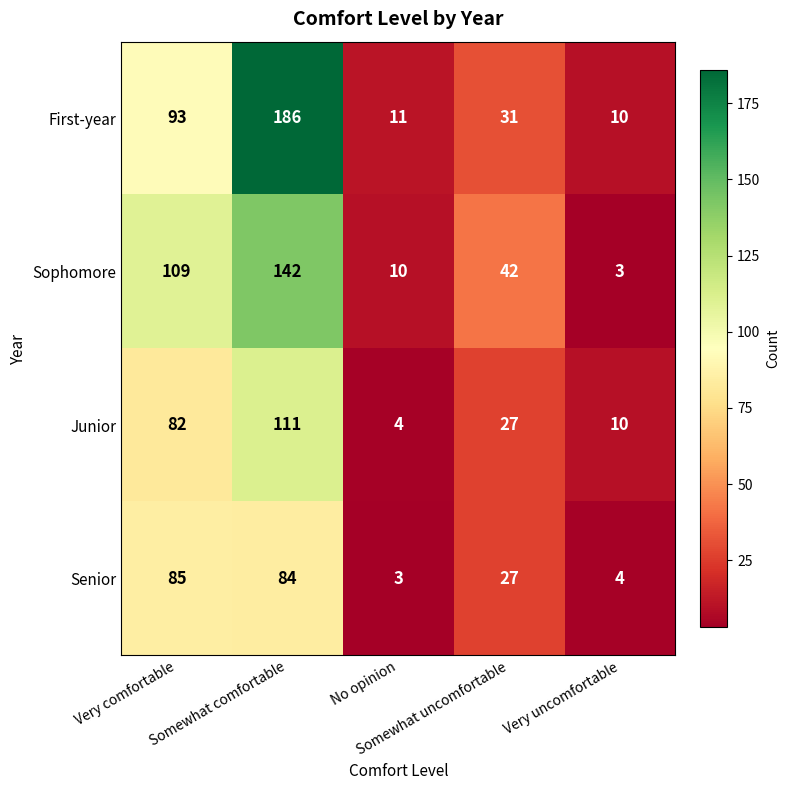

What is the smallest value displayed?

3